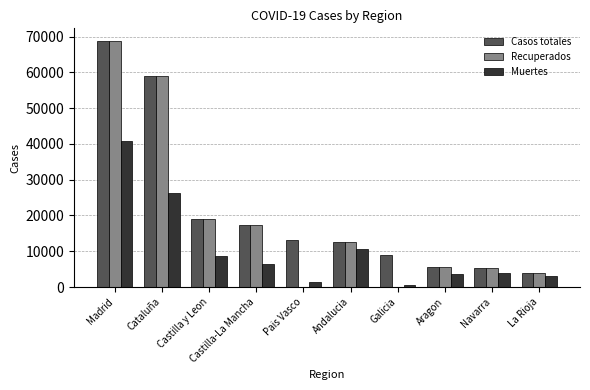

How many data points does each series have?

10